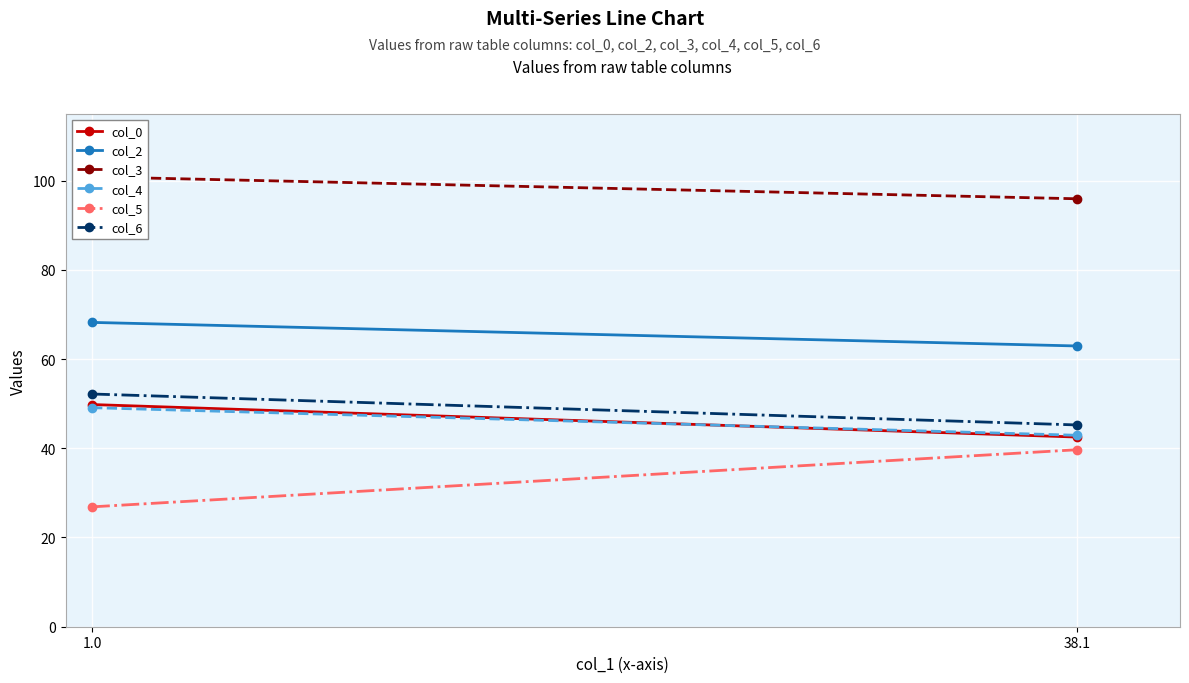

What is the label of the 1st point from the right?

38.1